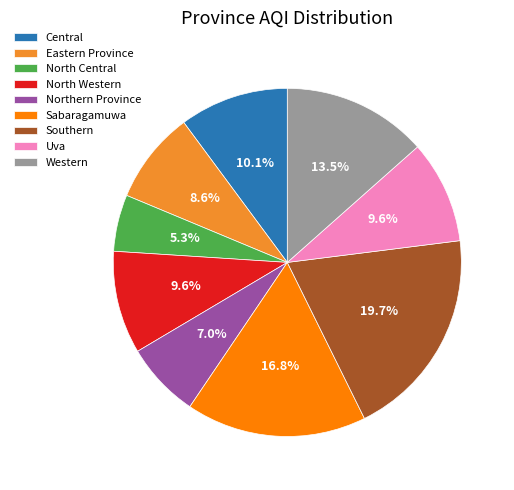

What is the largest slice in the pie chart?

Southern